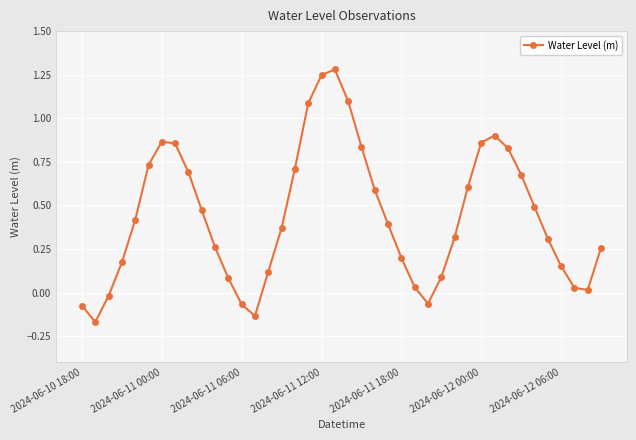

How many interior local valleys (lower than both neighbors) does the data have?

4